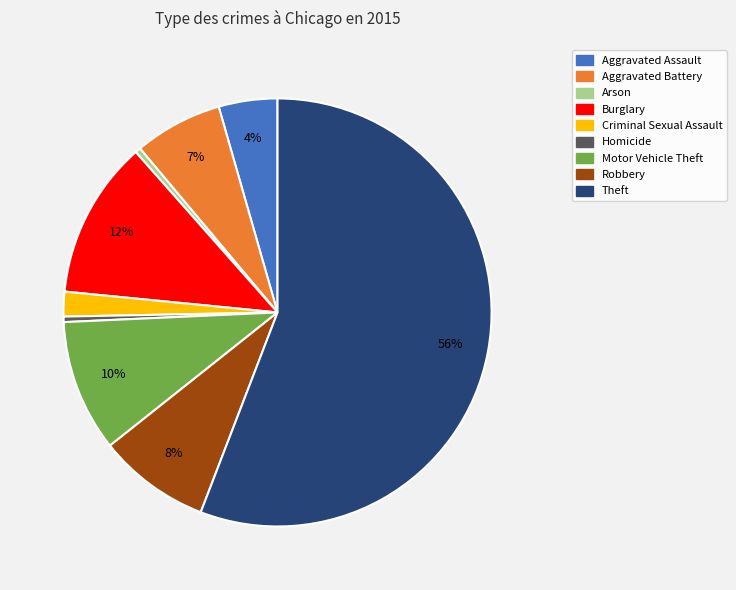

Between Aggravated Assault and Robbery, which is larger?

Robbery